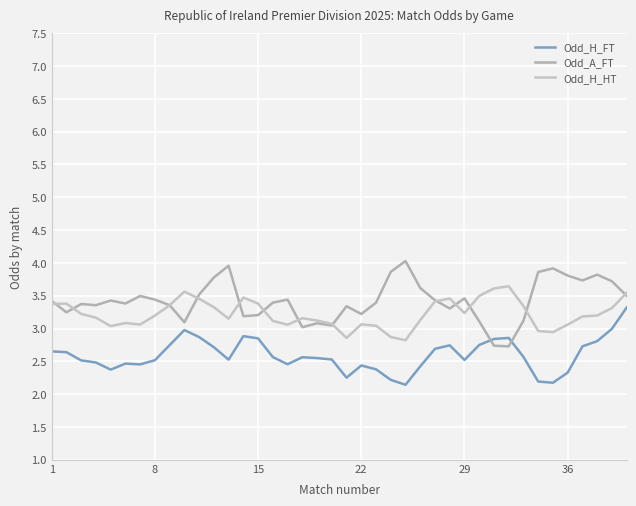

How many lines are shown in the chart?

3